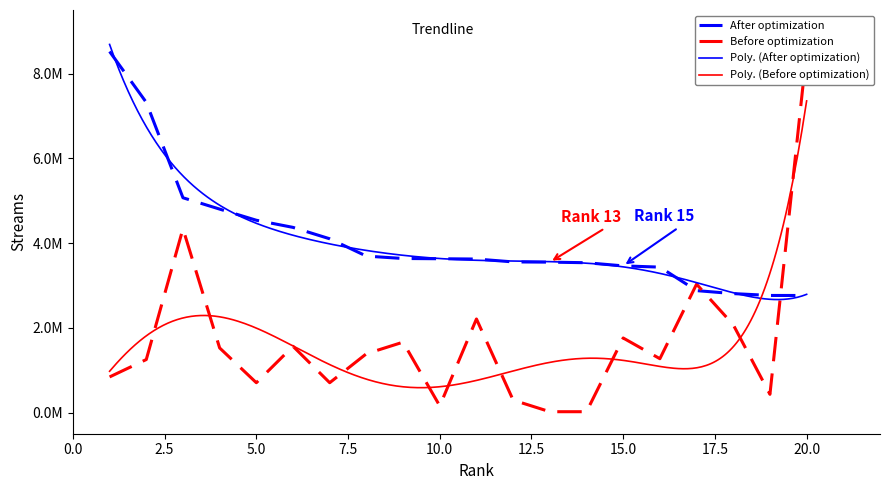

Where is the first local minimum for days_on_chart?

5